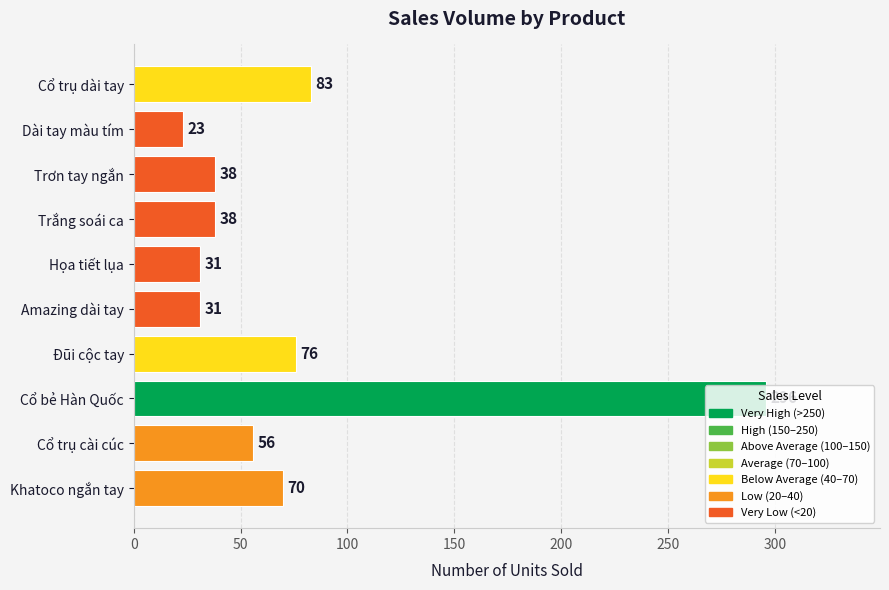

How many bars are there in total?

10